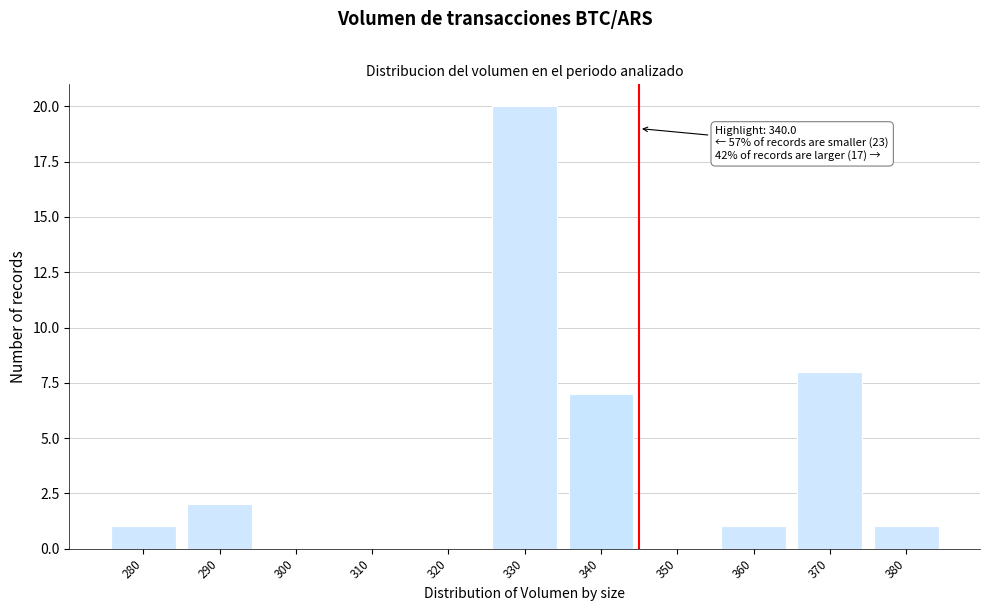

Reading left to right, extract all data points from this chart.

280=1	290=2	300=0	310=0	320=0	330=20	340=7	350=0	360=1	370=8	380=1